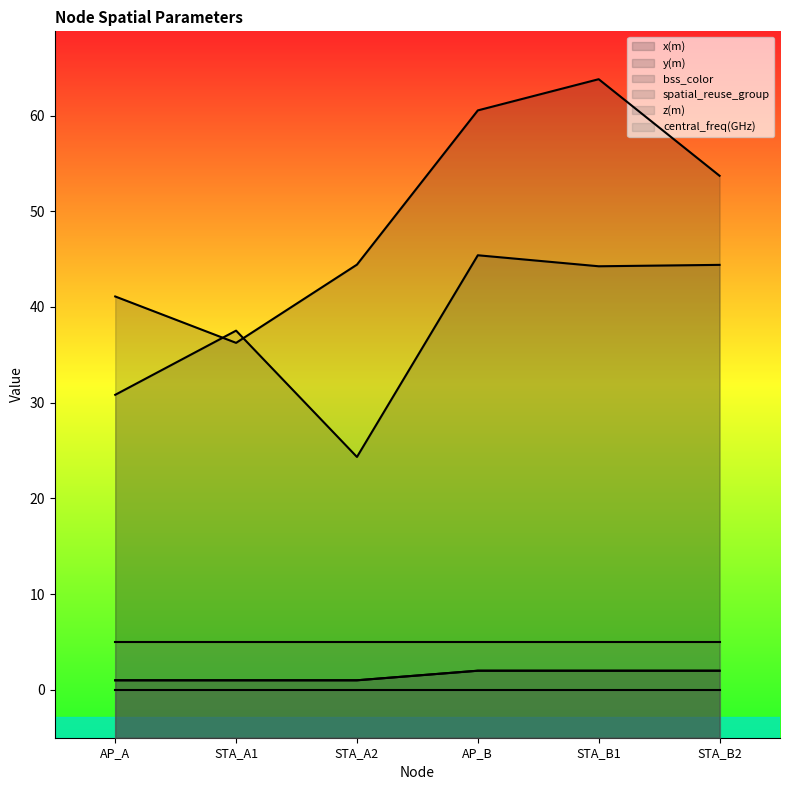

How many values in the x(m) series are below 53?

3